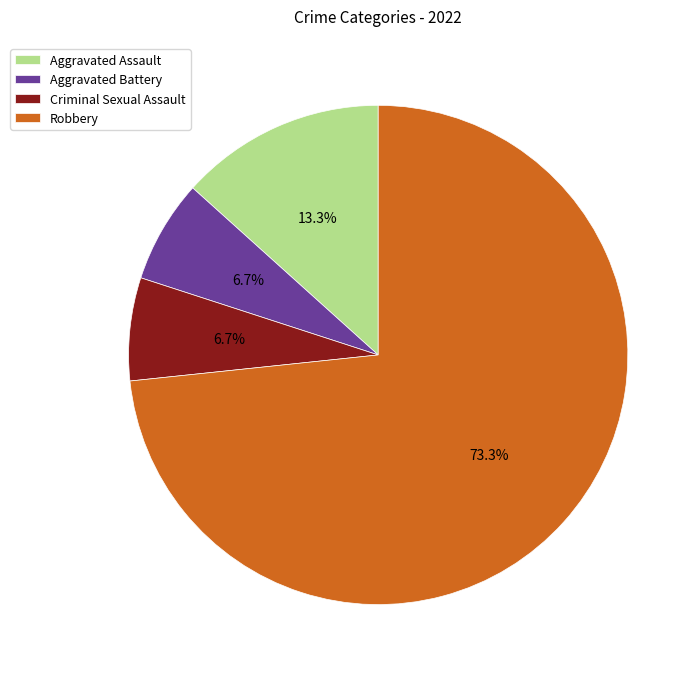

To the nearest percent, what percentage of the pie is Aggravated Assault?

13%